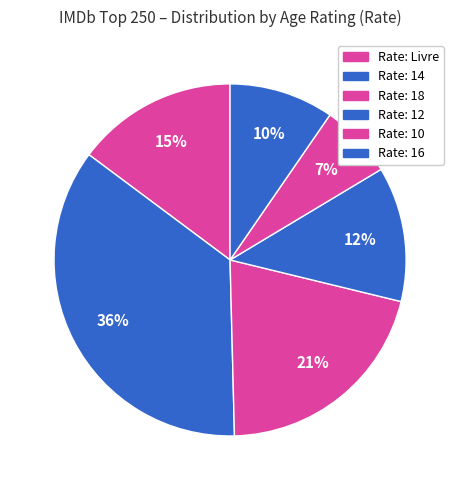

To the nearest percent, what is the average slice percentage?

17%